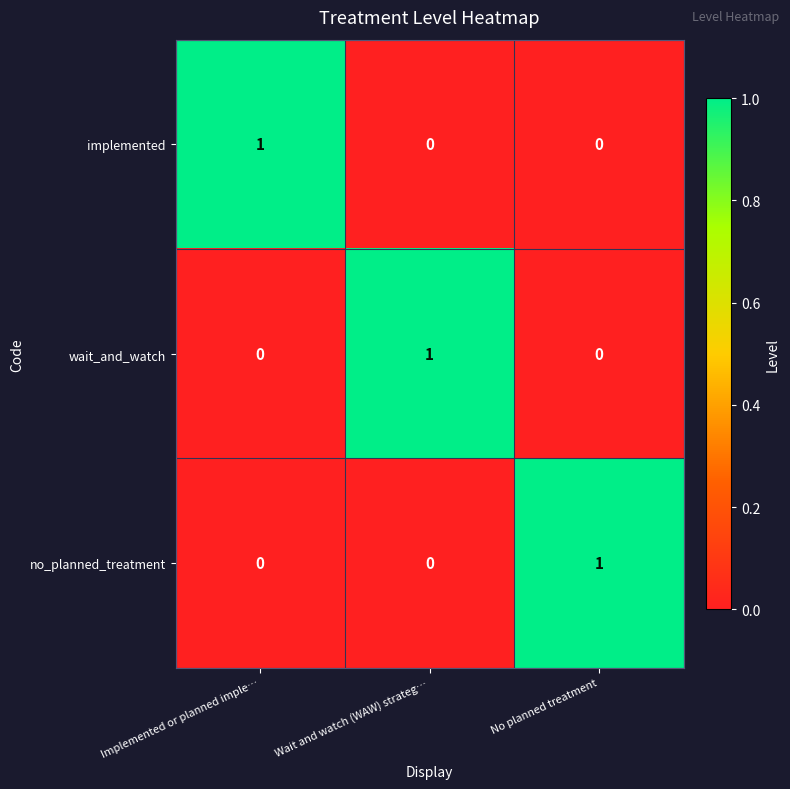

The no_planned_treatment series shows 1 at Implemented or planned imple…. True or false?

False